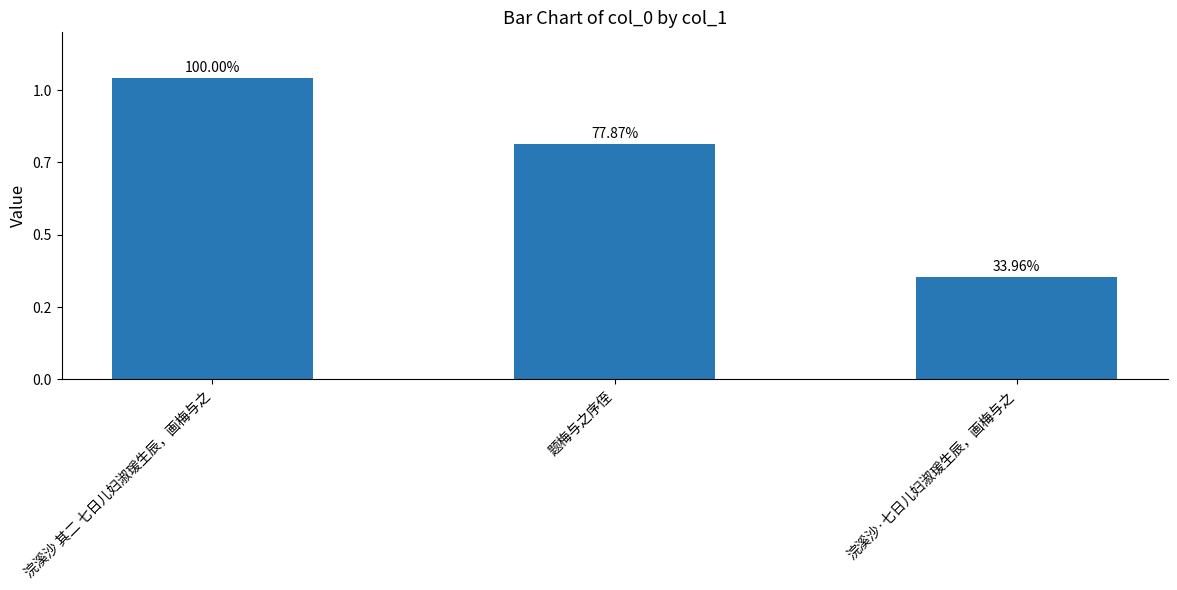

What is the label of the 2nd bar from the left?

题梅与之序侄